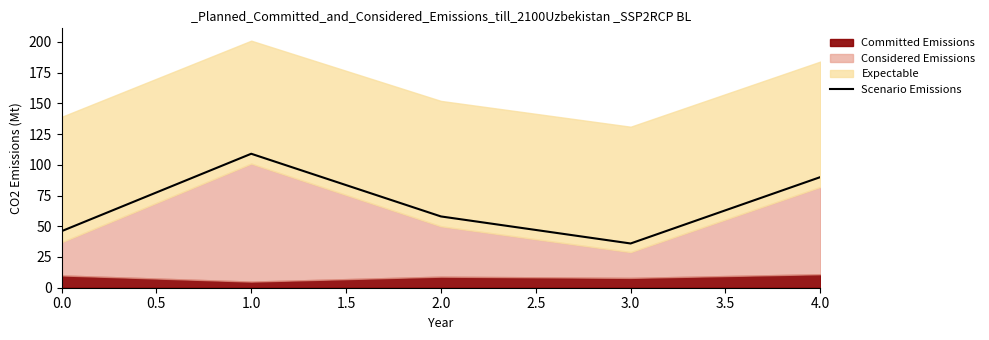

List the labels in order of Scenario Emissions value, smallest first.

3.0, 0.0, 2.0, 4.0, 1.0